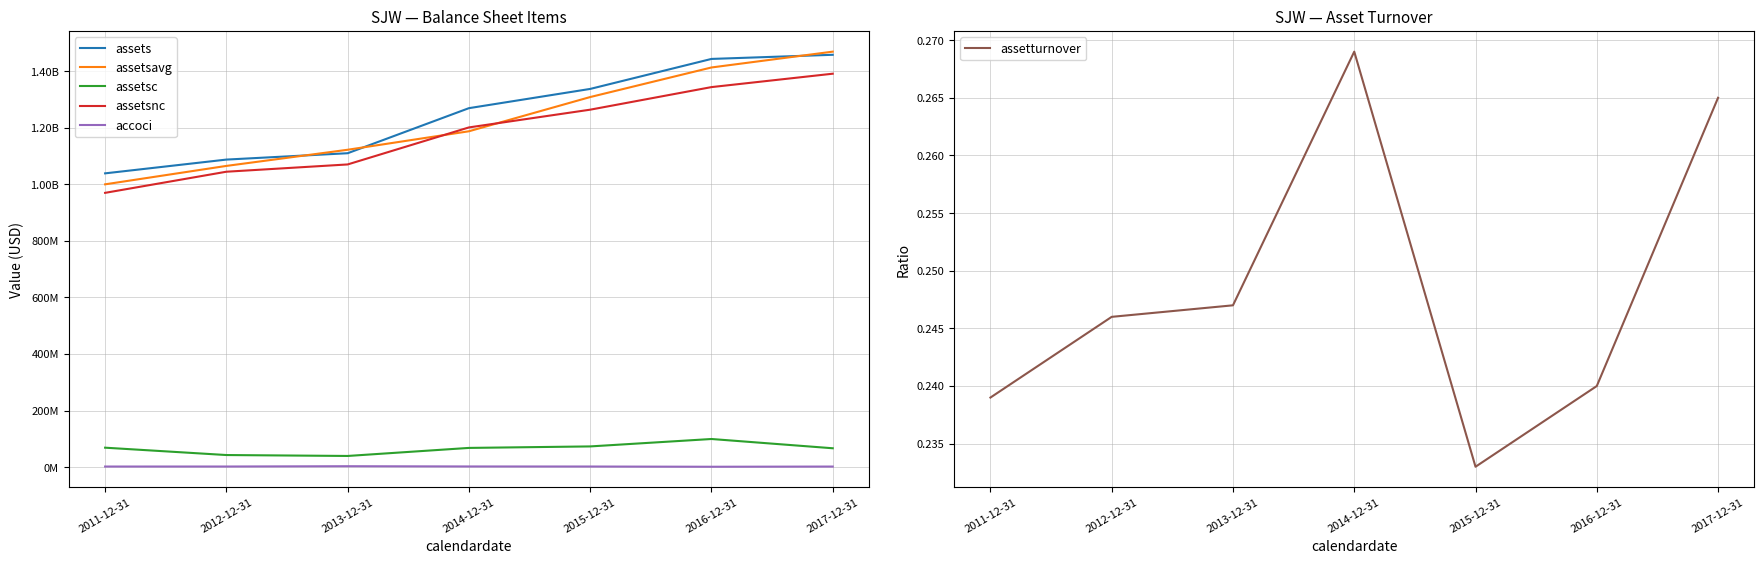

Is the value of assetsc at 2013-12-31 greater than the value of assetsnc at 2012-12-31?

No